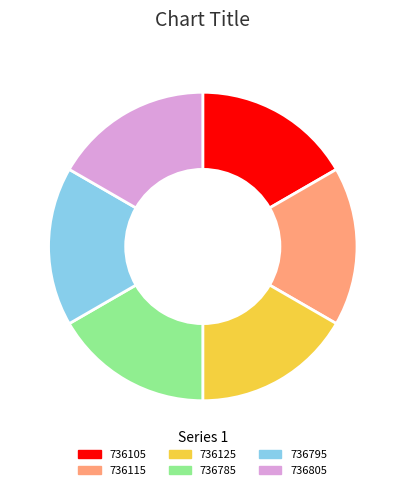

Is the sum of 736795 and 736125 greater than half?

No